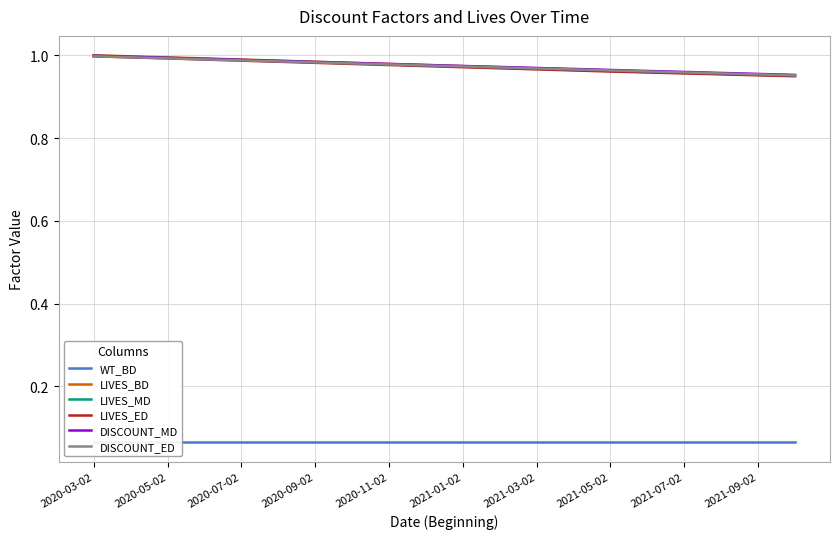

What is the label of the 15th point from the right?

2021-01-02